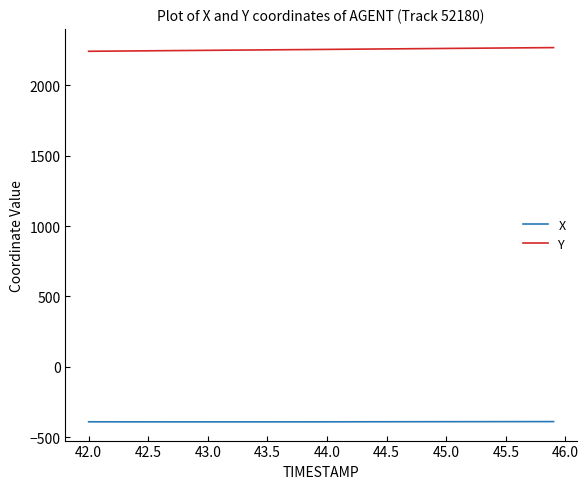

What is the minimum value for X?

-391.3